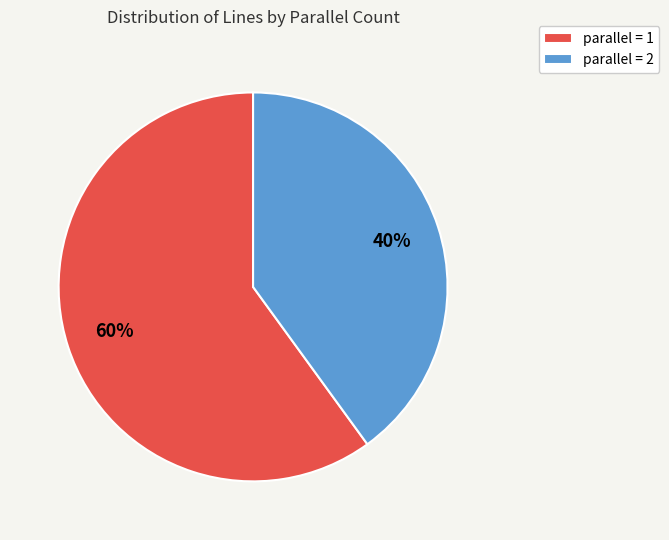

To the nearest percent, what portion does parallel = 1 represent?

60%